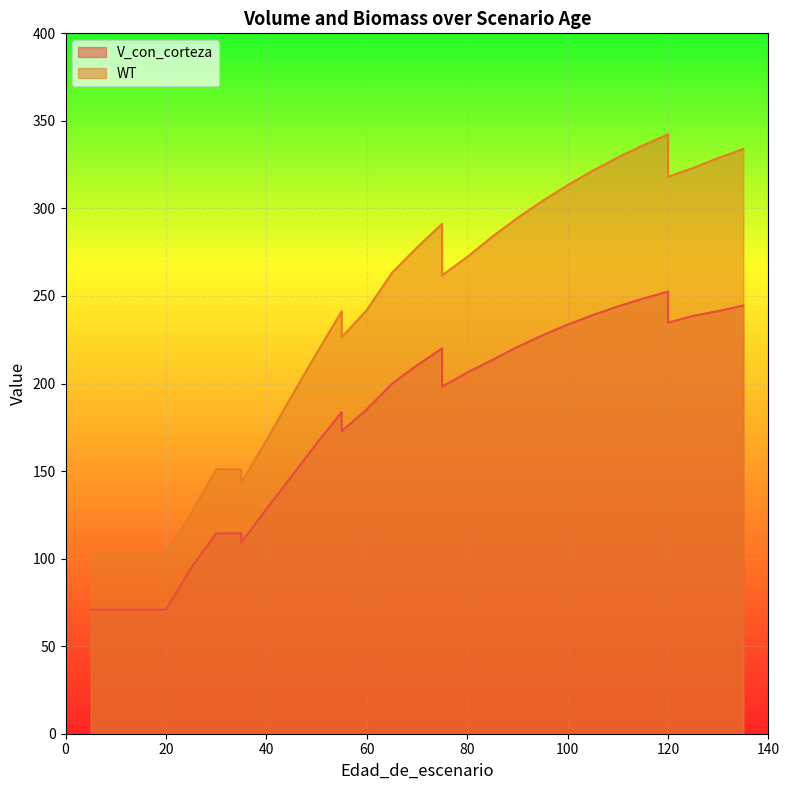

At which category is the sum across all series the highest?

120